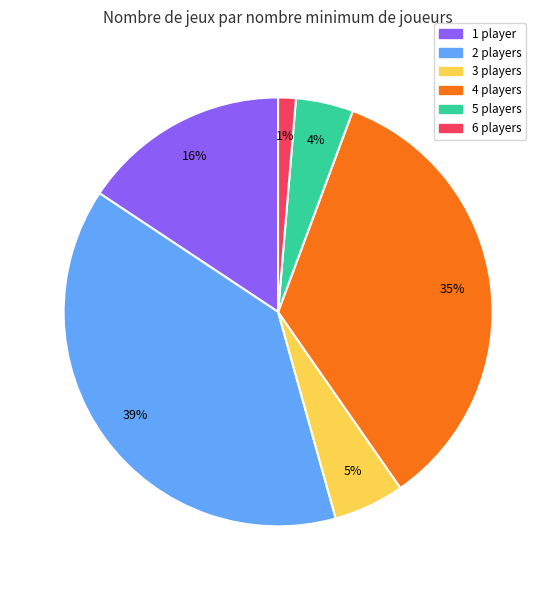

What is the smallest slice in the pie chart?

6 players